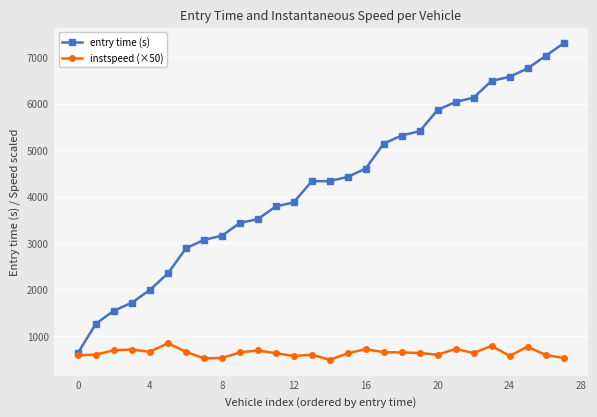

Does the chart have visible grid lines?

Yes